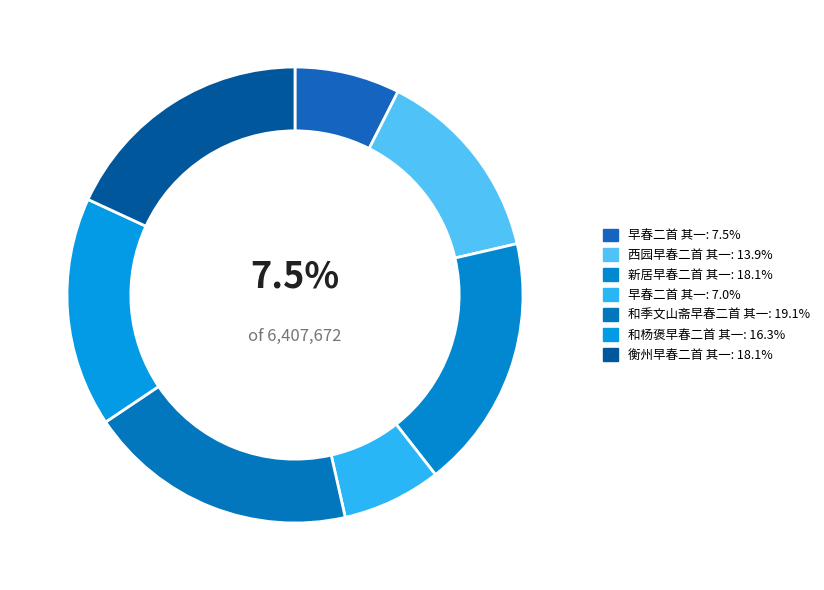

Does any single category account for the majority?

No